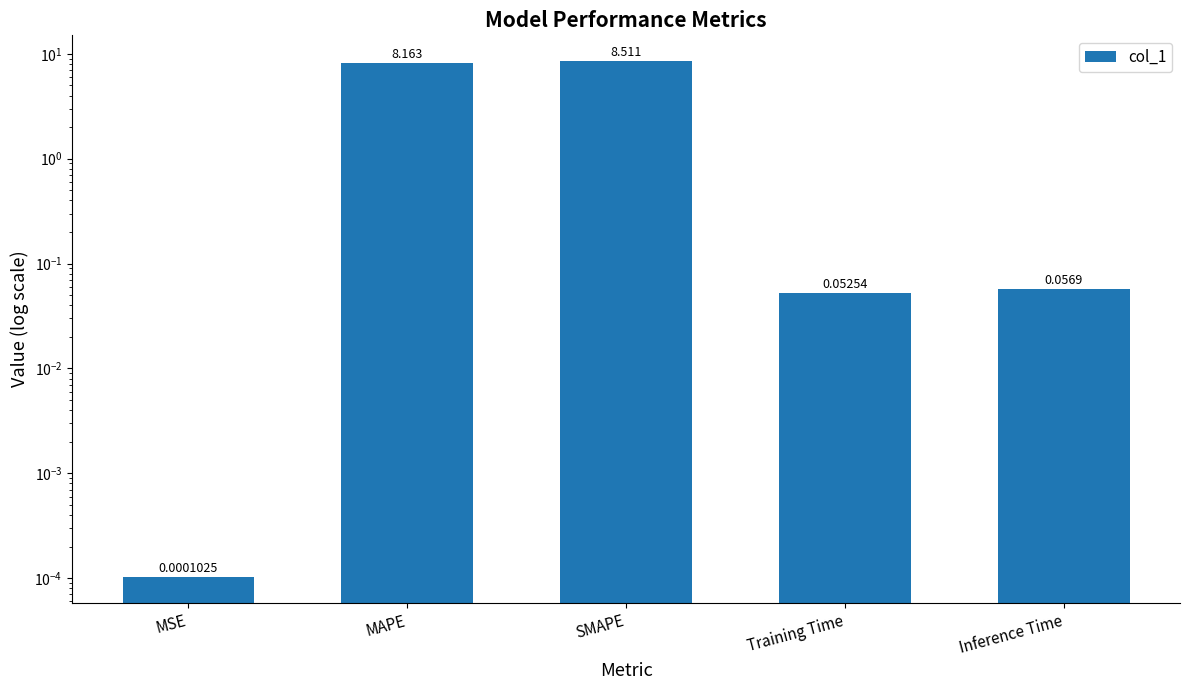

Rank the categories by value from lowest to highest.

MSE, Training Time, Inference Time, MAPE, SMAPE